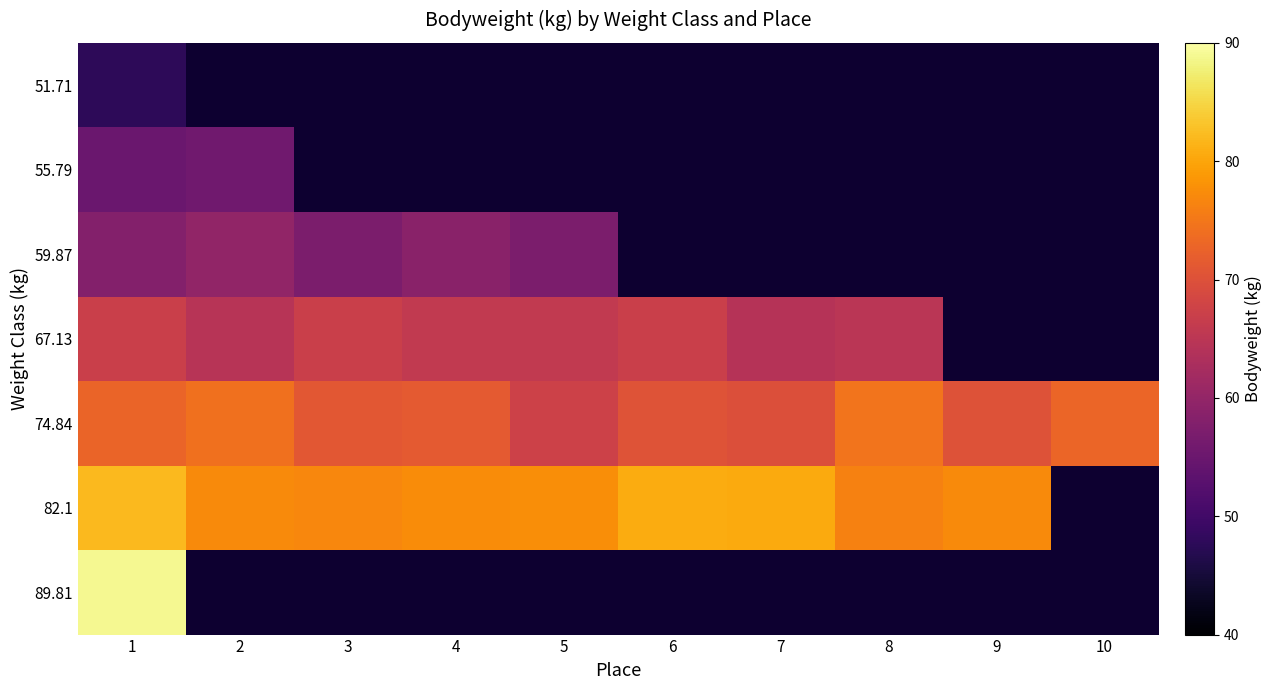

At 9, list the series in order from largest to smallest.

82.1, 89.81, 51.71, 55.79, 59.87, 67.13, 74.84